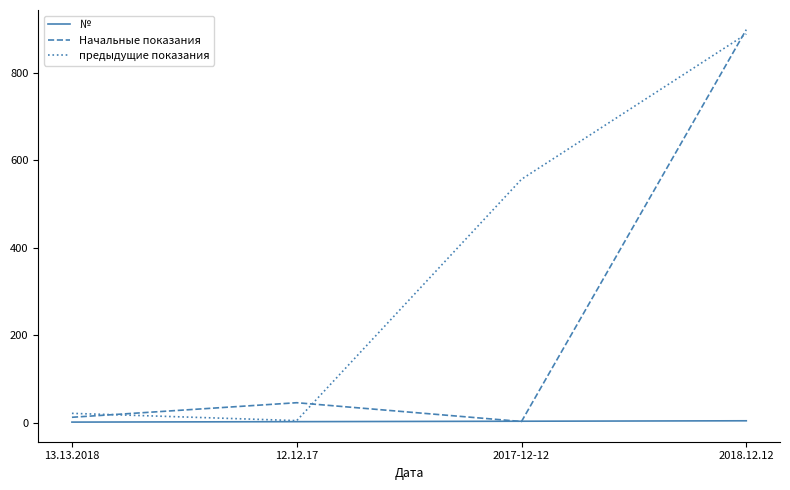

What is the approximate value of № at 12.12.17?

2.0